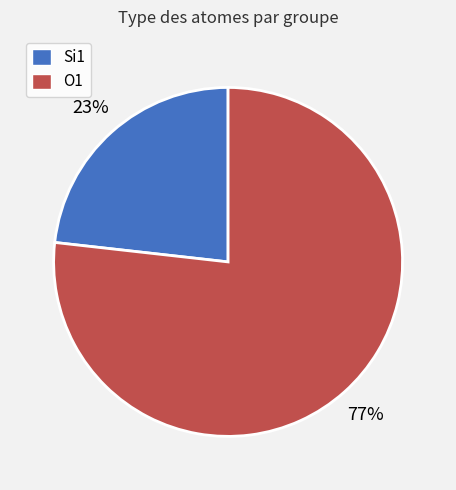

Which category has the biggest portion of the pie?

O1